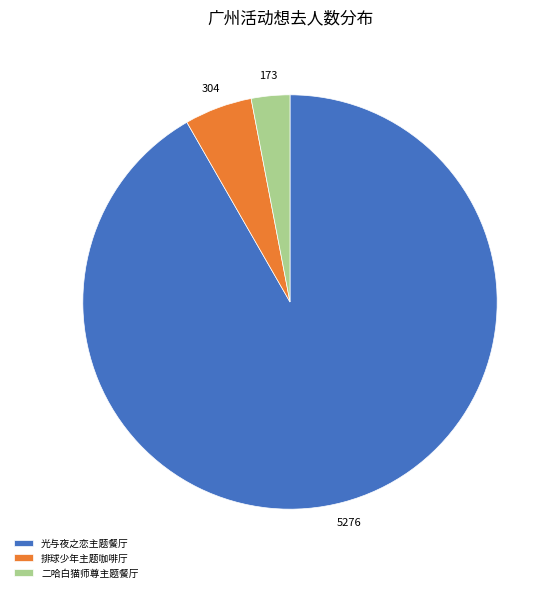

Between 光与夜之恋主题餐厅 and 排球少年主题咖啡厅, which is larger?

光与夜之恋主题餐厅